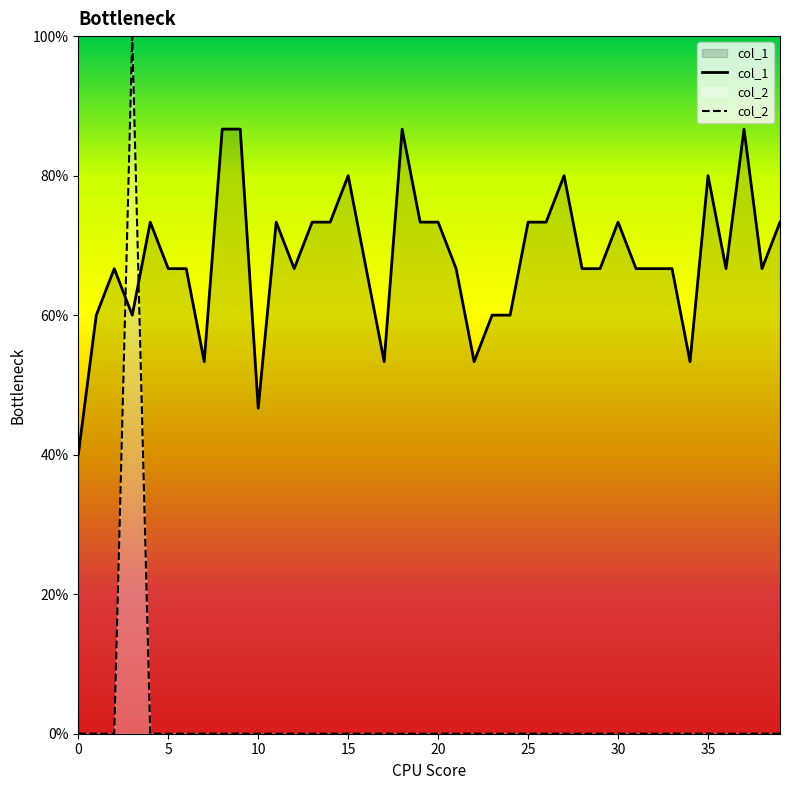

Read the col_1 value at 19.

0.7